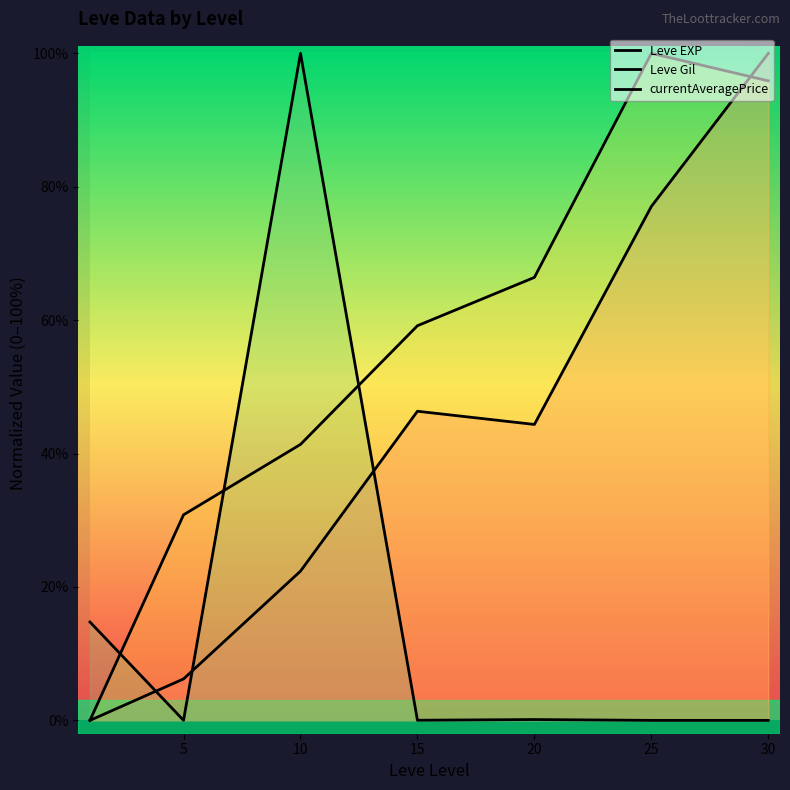

Is the value of Leve EXP at 25 greater than the value of Leve Gil at 5?

Yes